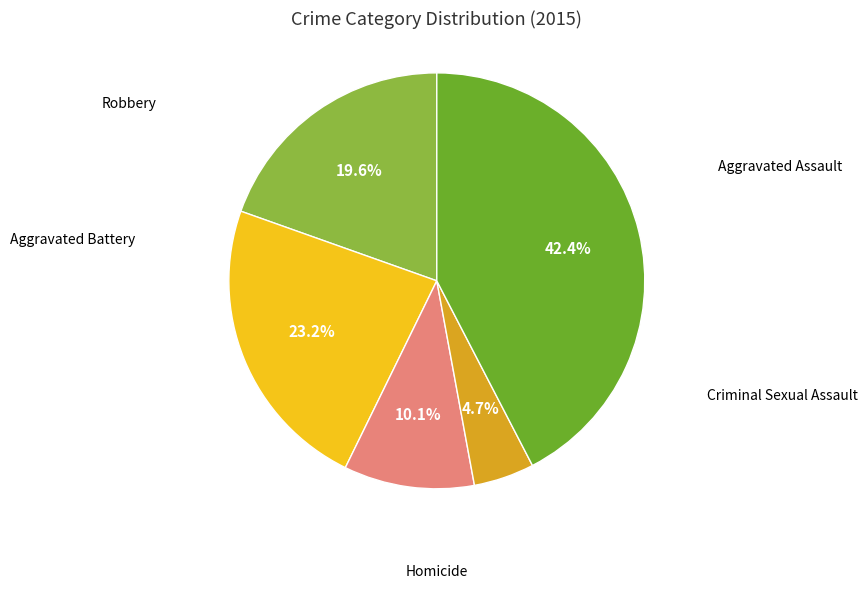

Count the number of slices in the pie.

5